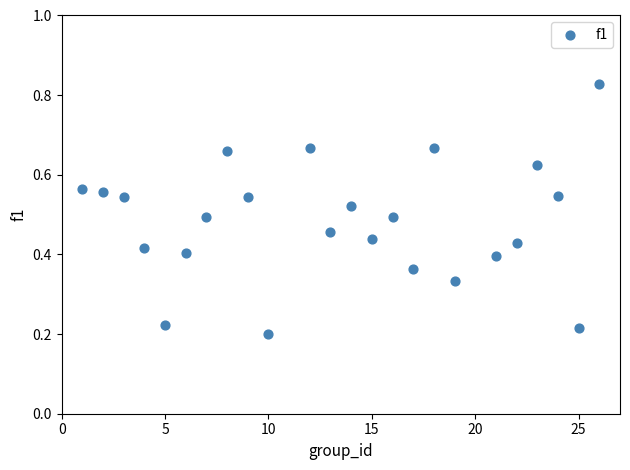

What is the range of X values (max minus min)?

25.0